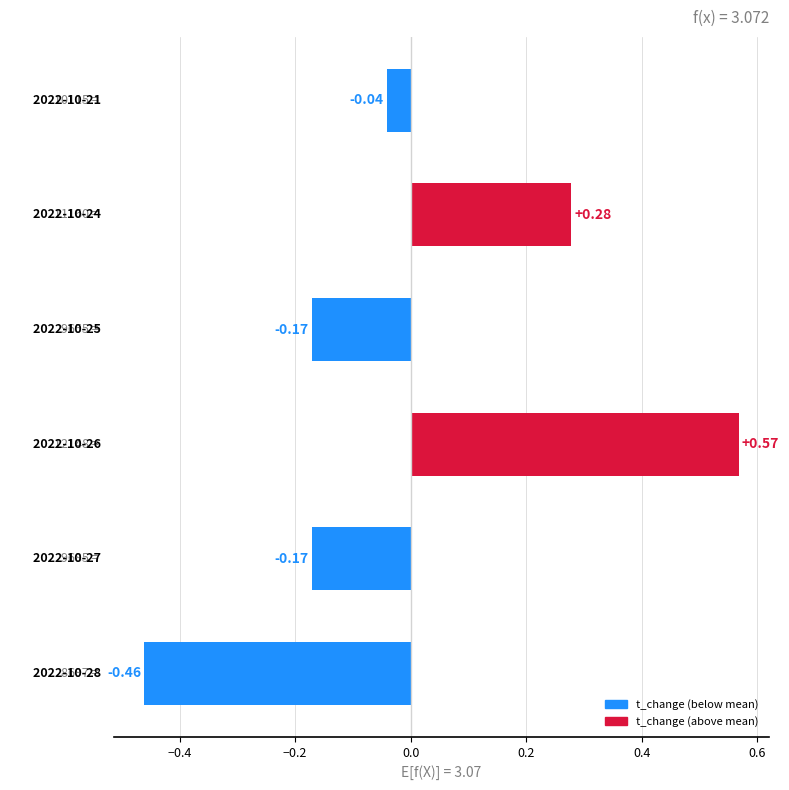

What is the difference between the maximum and minimum values?

1.0